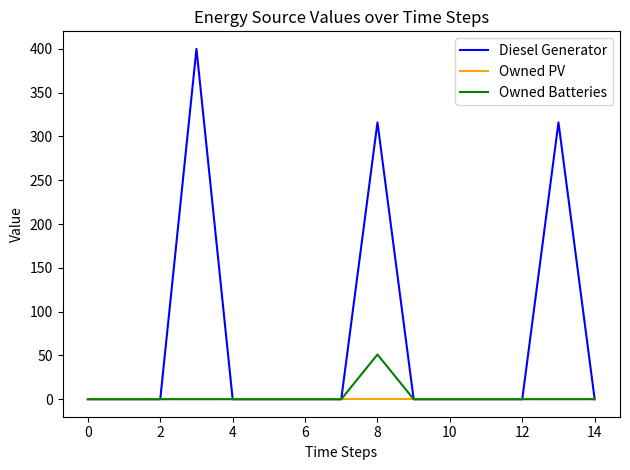

Which series has the widest spread of values?

Diesel Generator